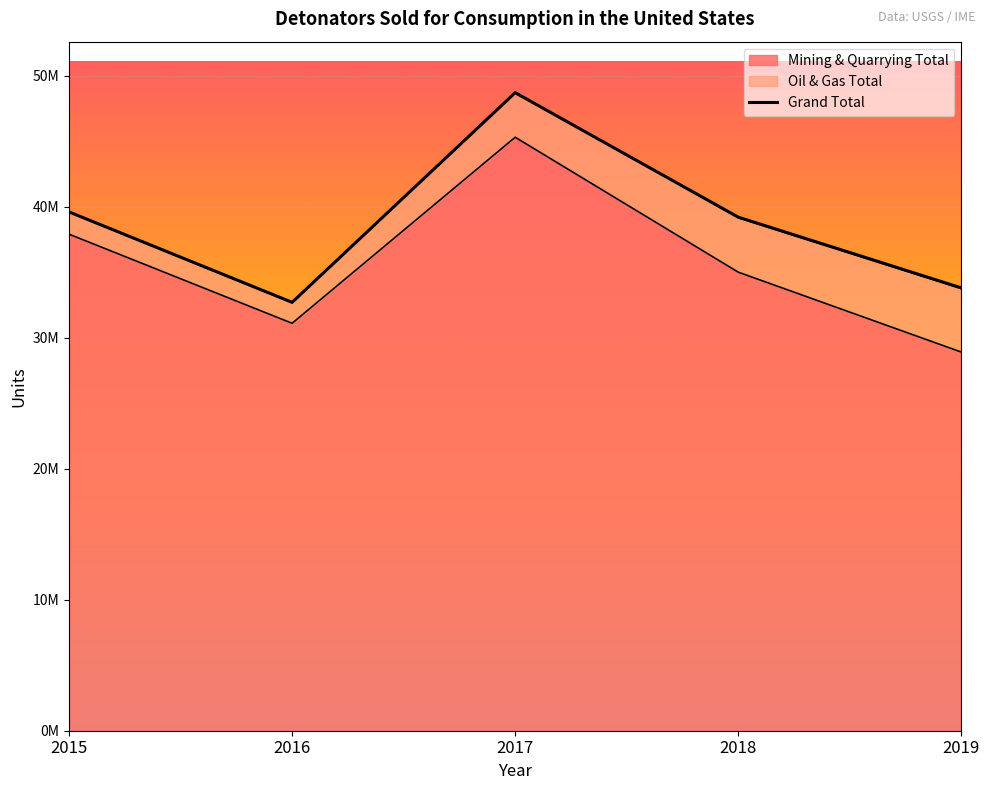

Count the number of categories in the chart.

5